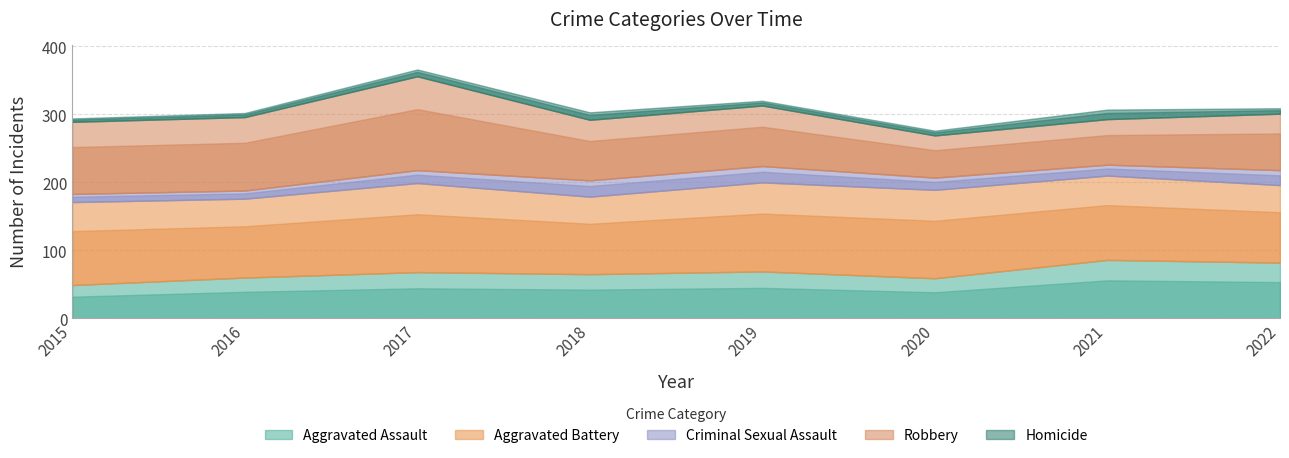

Rank the series by their maximum value, from lowest to highest.

Homicide, Criminal Sexual Assault, Aggravated Assault, Aggravated Battery, Robbery